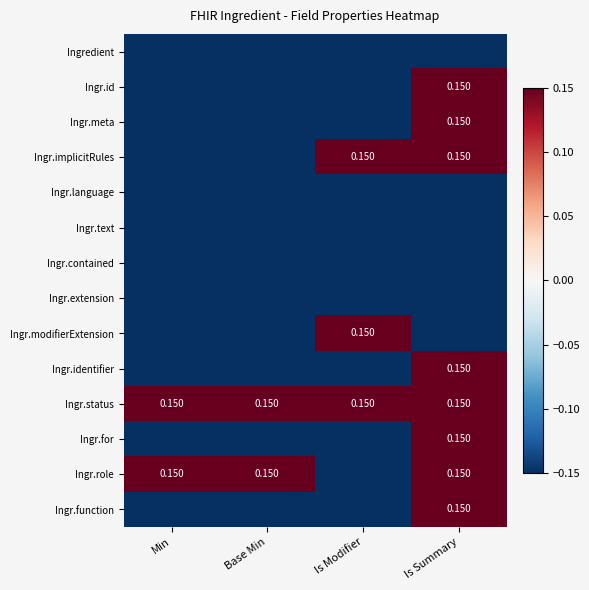

How many values in Ingr.id are above zero?

1